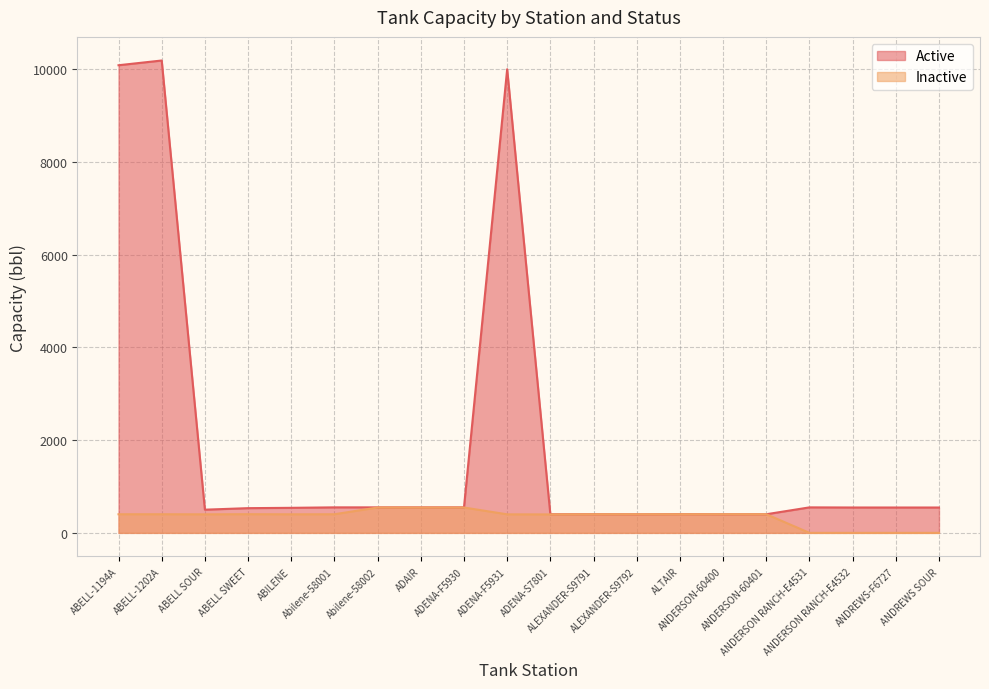

Where is Active nearest to the value 5293?

ADENA-F5931